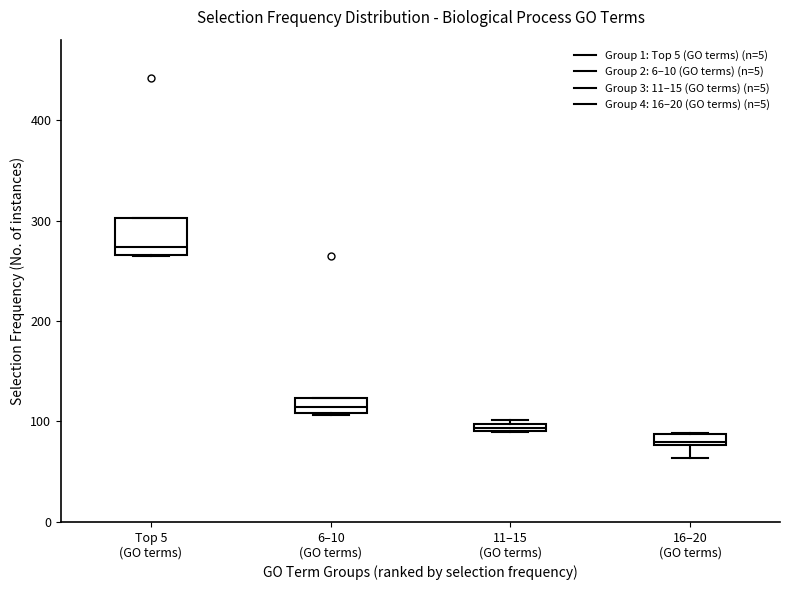

Which box has the lowest median line?

16–20 (GO terms)